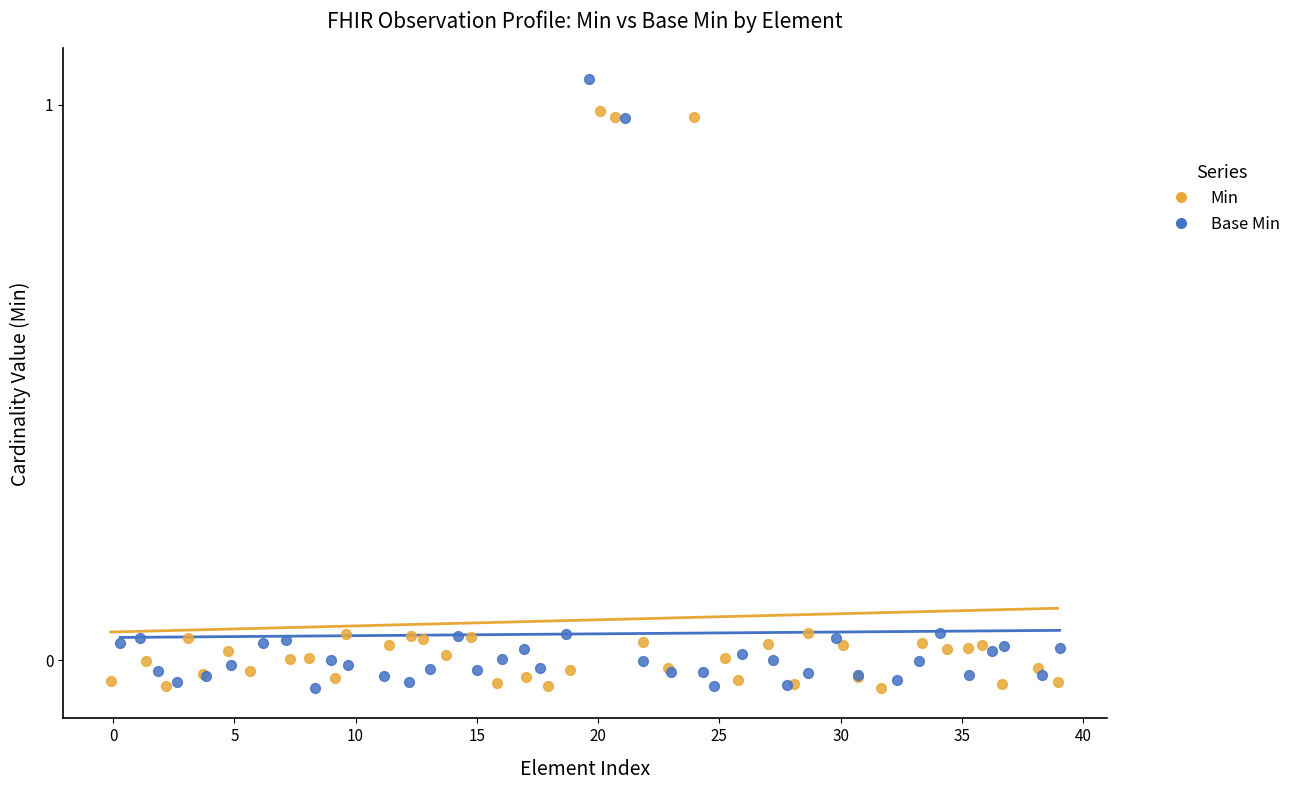

Which series reaches the maximum Y coordinate?

Base Min